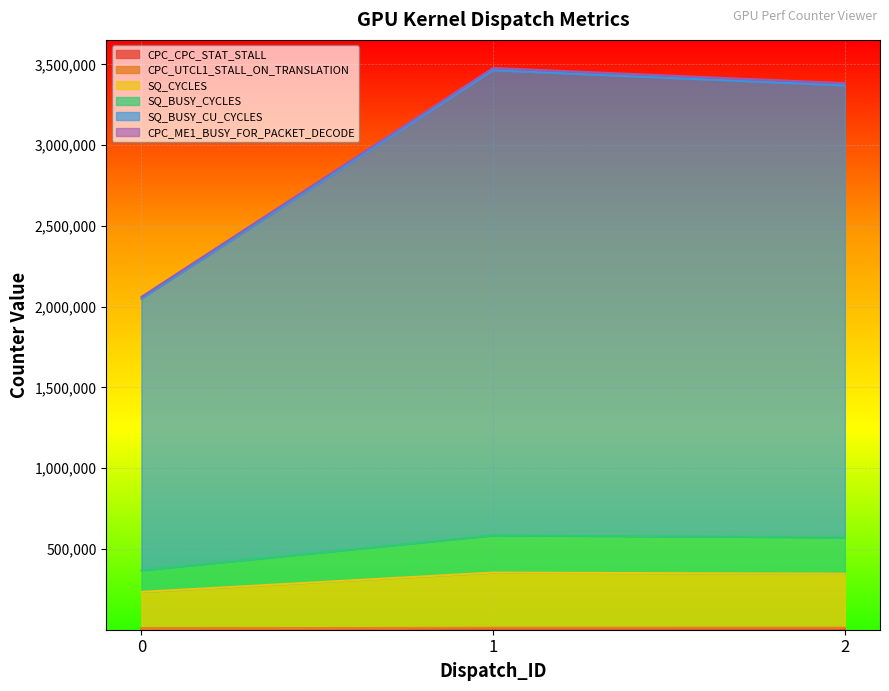

What is the maximum value shown in the chart?

3477737